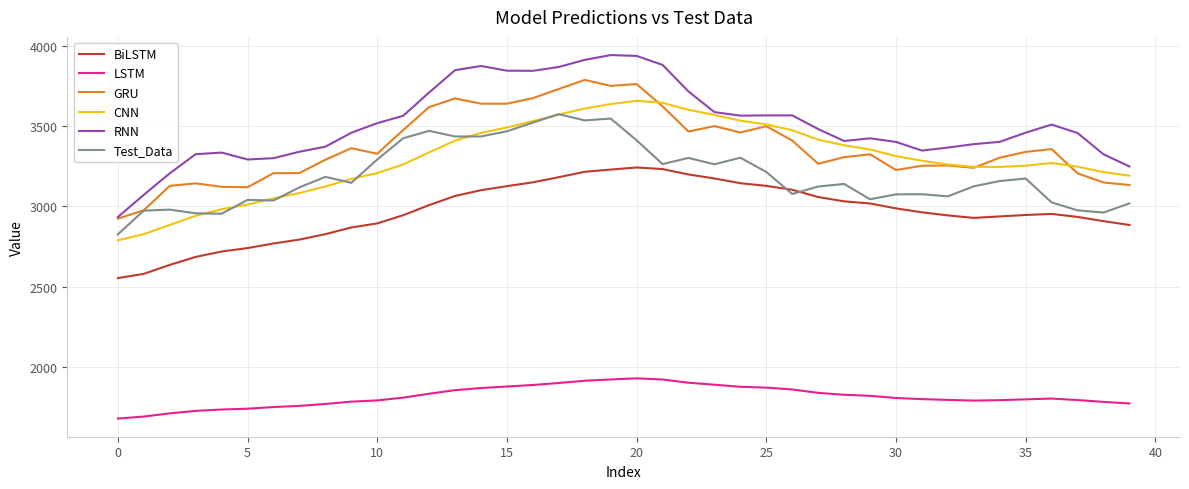

What is the lowest value of the BiLSTM series?

2553.7